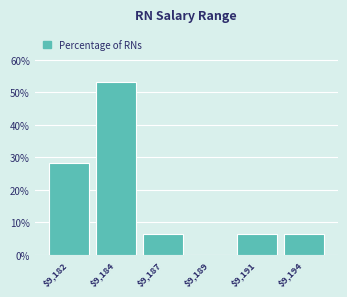

Is it true that the value at $9,184 is 90.9?

False